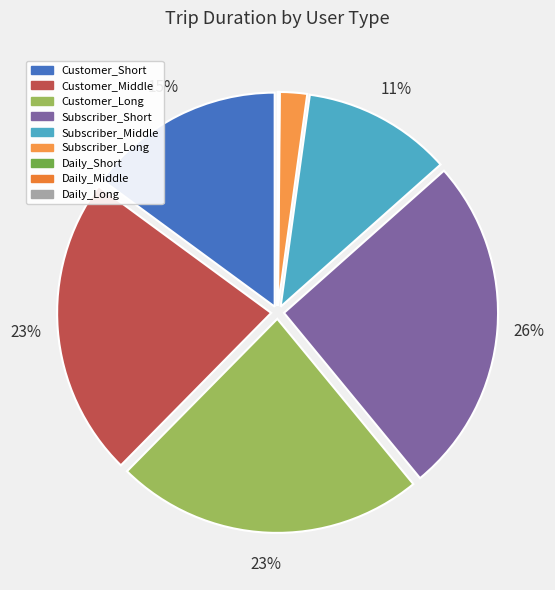

Is there any slice that represents more than half of the pie?

No